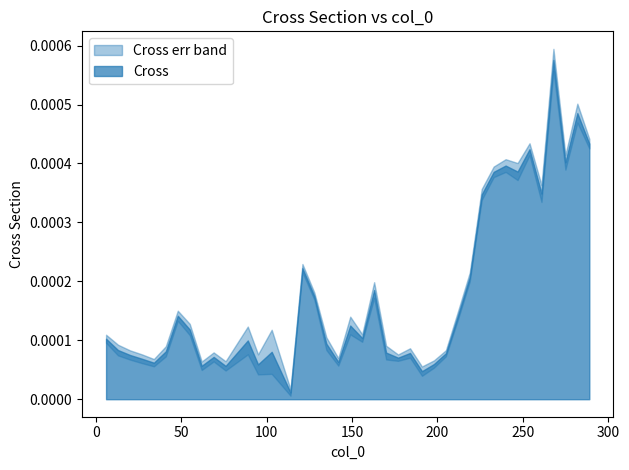

How many interior local peaks does the Cross series have?

12